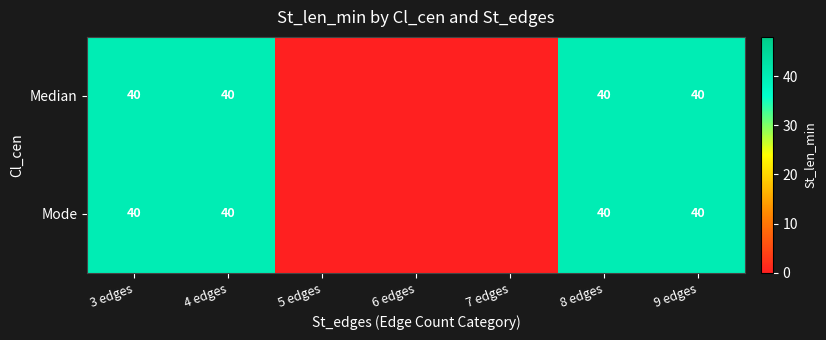

The Mode series shows 40 at 8 edges. True or false?

True